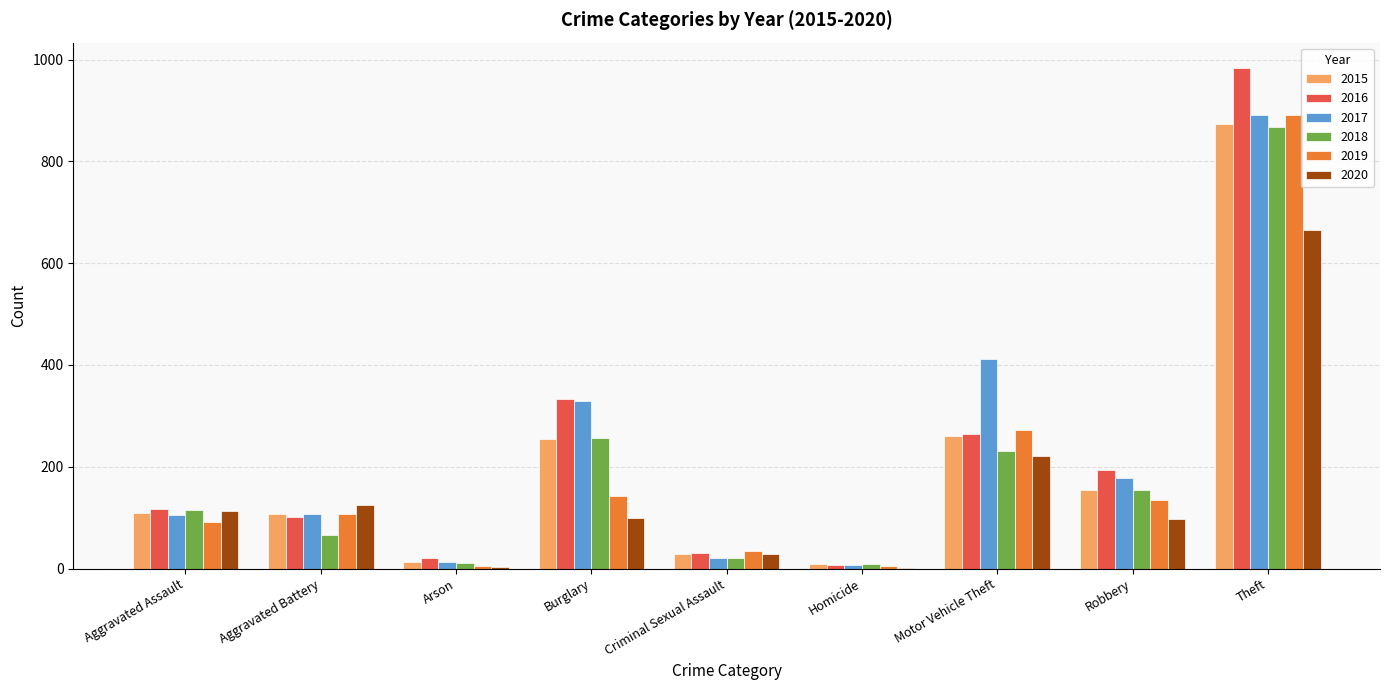

How many data points does each series have?

9